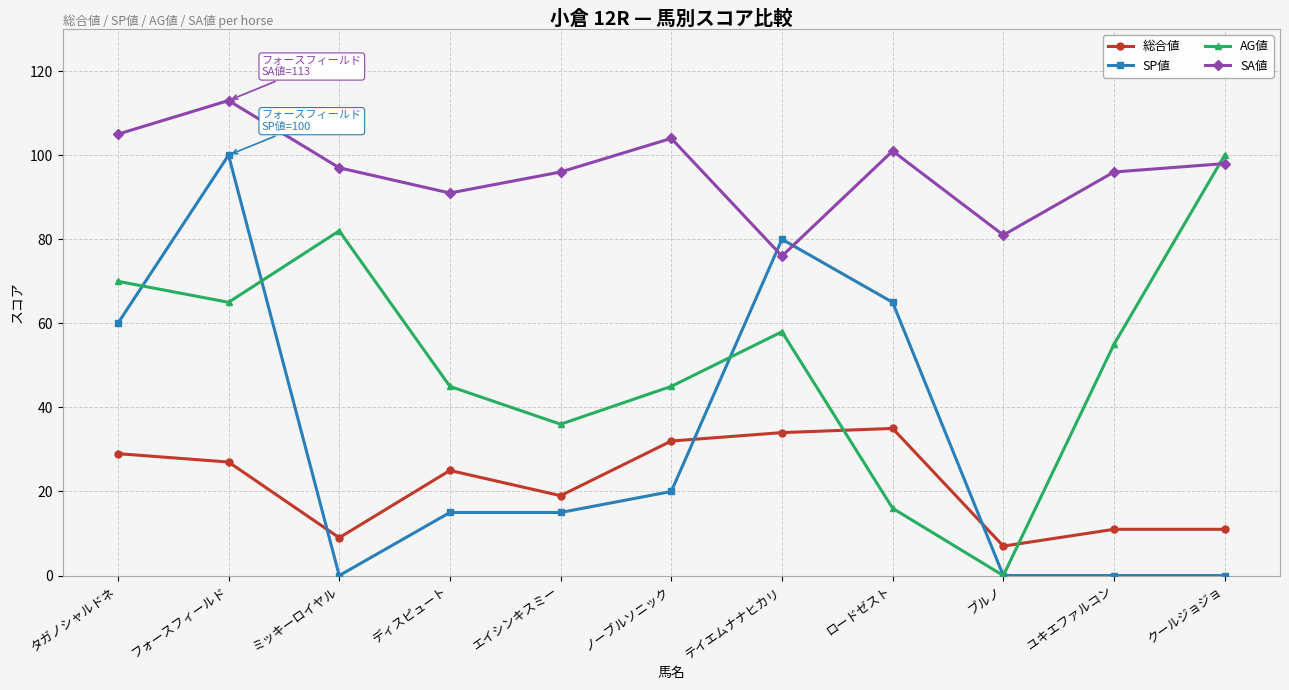

What is the label of the 11th point from the left?

クールジョジョ